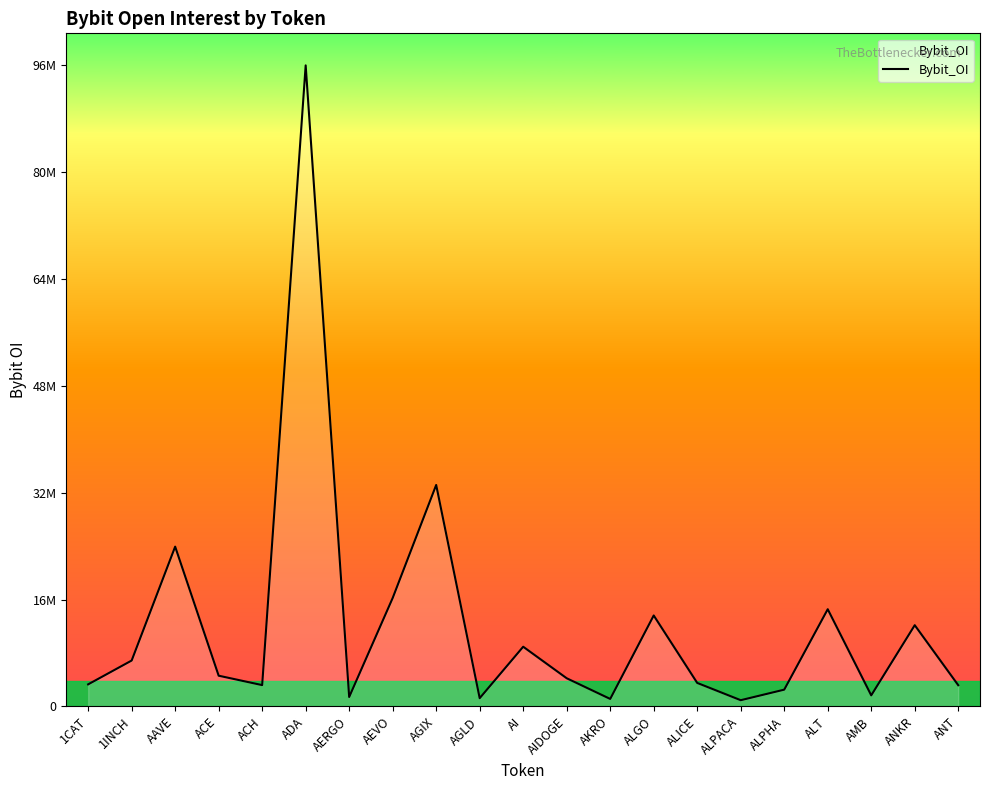

At which label is the value closest to 48583720?

AGIX